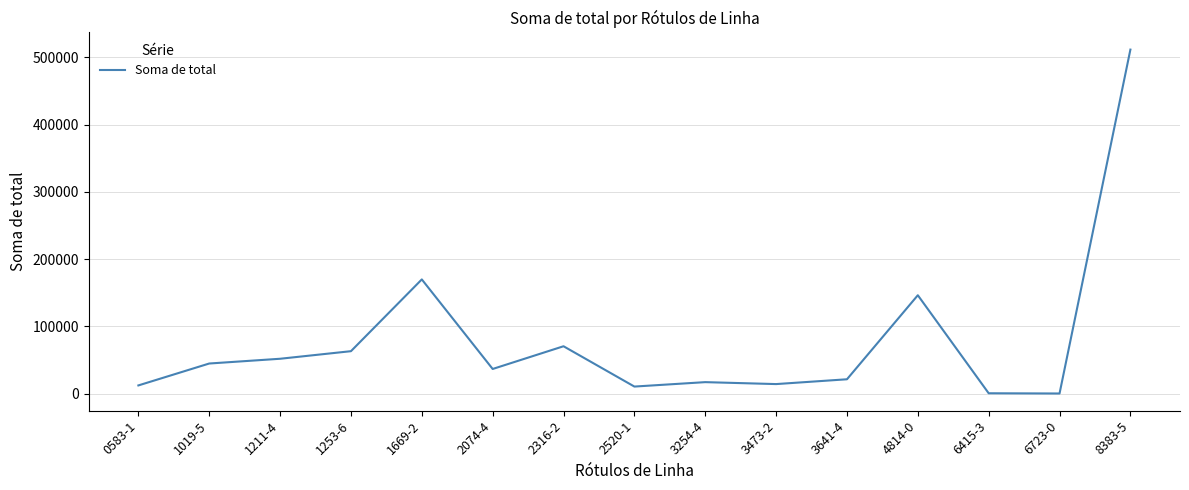

What is the change in value from 2316-2 to 3254-4?

-53336.1